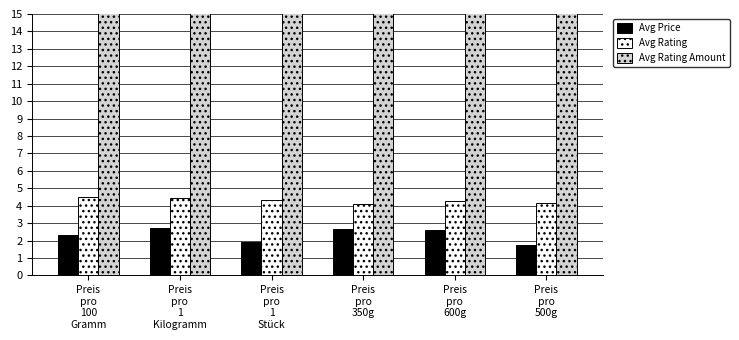

Reading left to right, what are all the values shown in this chart?

Avg Price: 2.4	2.7	1.9	2.7	2.6	1.8
Avg Rating: 4.5	4.4	4.3	4.1	4.2	4.2
Avg Rating Amount: 222.0	168.5	186.0	116.0	96.0	52.0